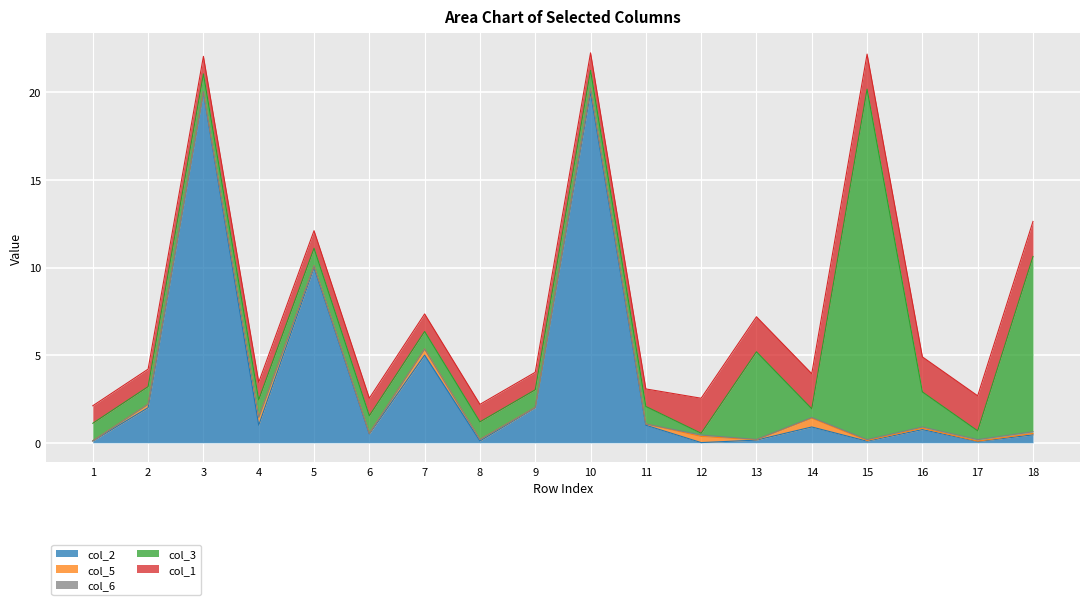

Which category has the lowest value in the col_1 series?

1